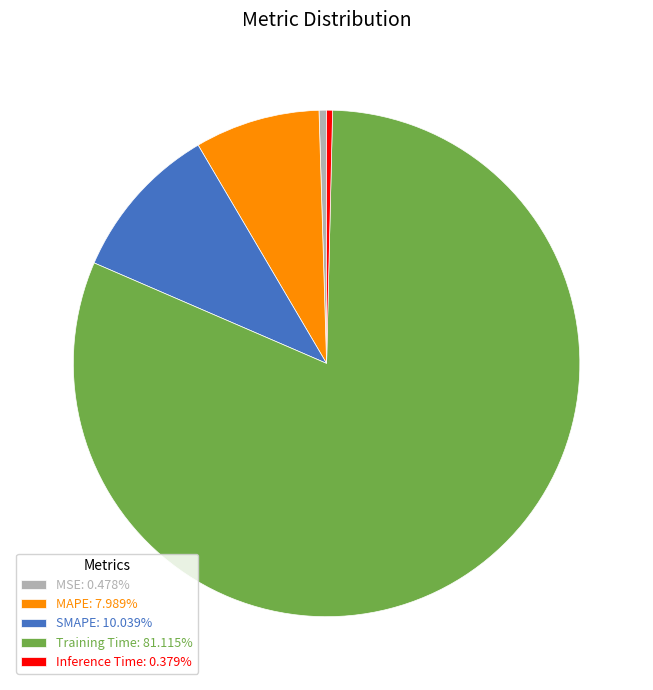

Is the sum of SMAPE: 10.039% and MSE: 0.478% greater than half?

No